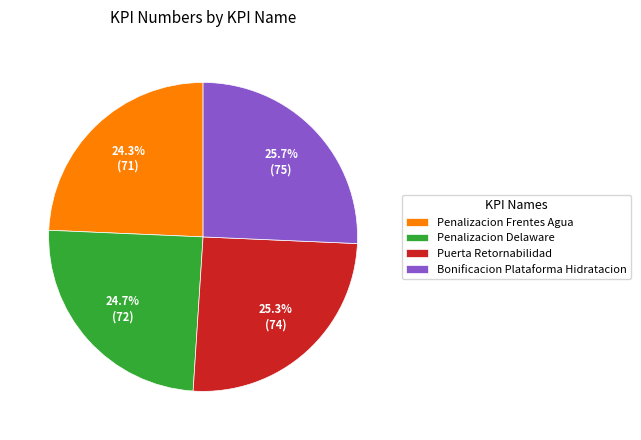

To the nearest percent, what is the combined percentage of Penalizacion Frentes Agua and Penalizacion Delaware?

49%